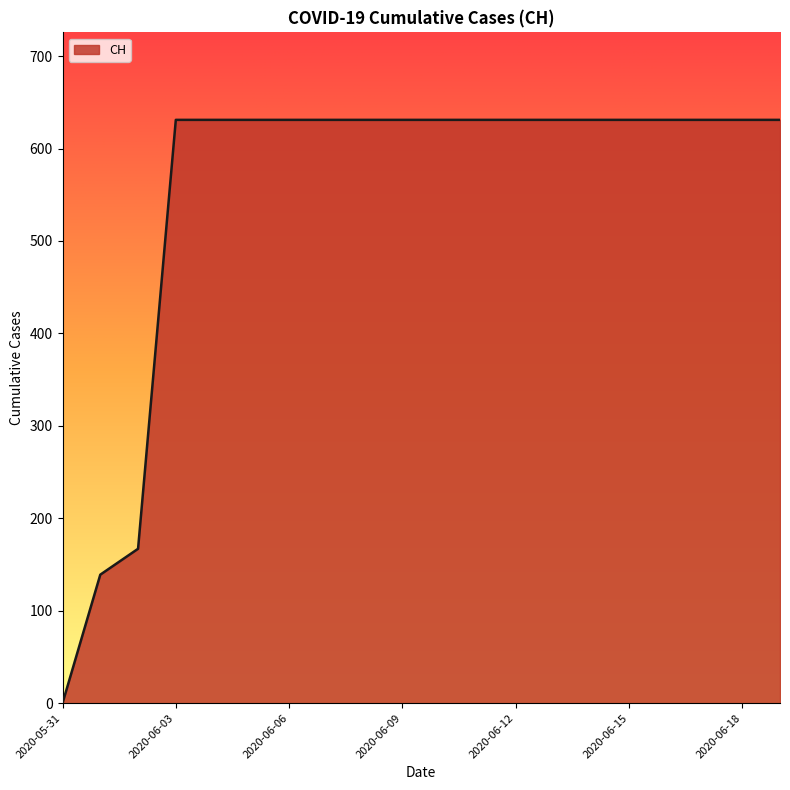

Reading right to left, list all the values displayed in this chart.

631	631	631	631	631	631	631	631	631	631	631	631	631	631	631	631	631	167	139	0